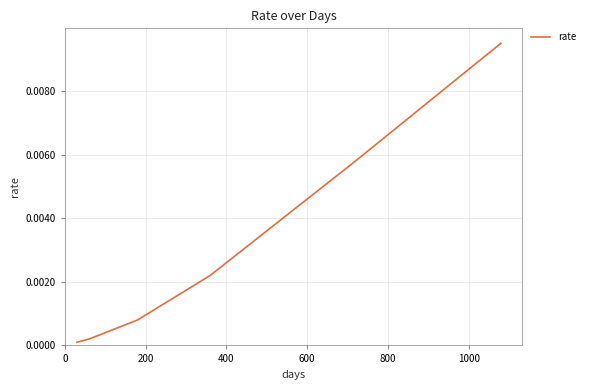

True or false: the data has more than 2 interior local peaks.

False